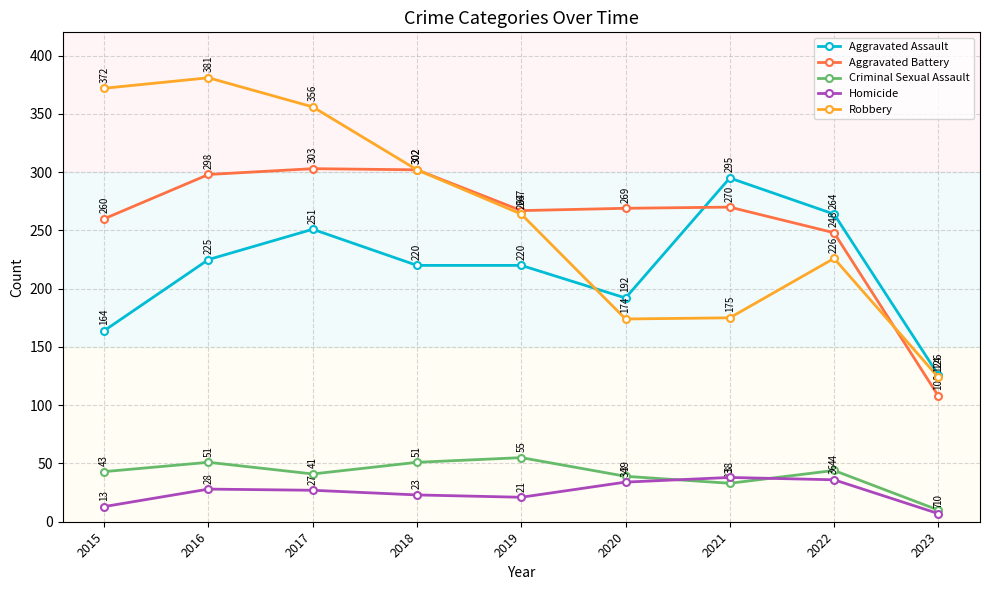

True or false: Criminal Sexual Assault has more than 0 interior local peaks.

True